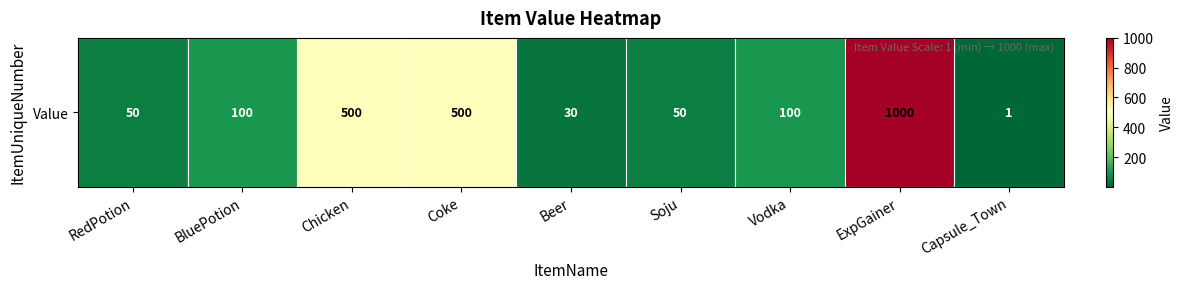

At which label is the value closest to 500?

Chicken